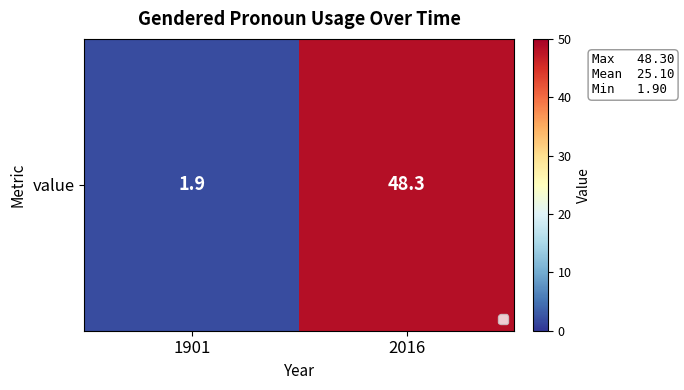

At which category does the chart reach its minimum across all series?

1901